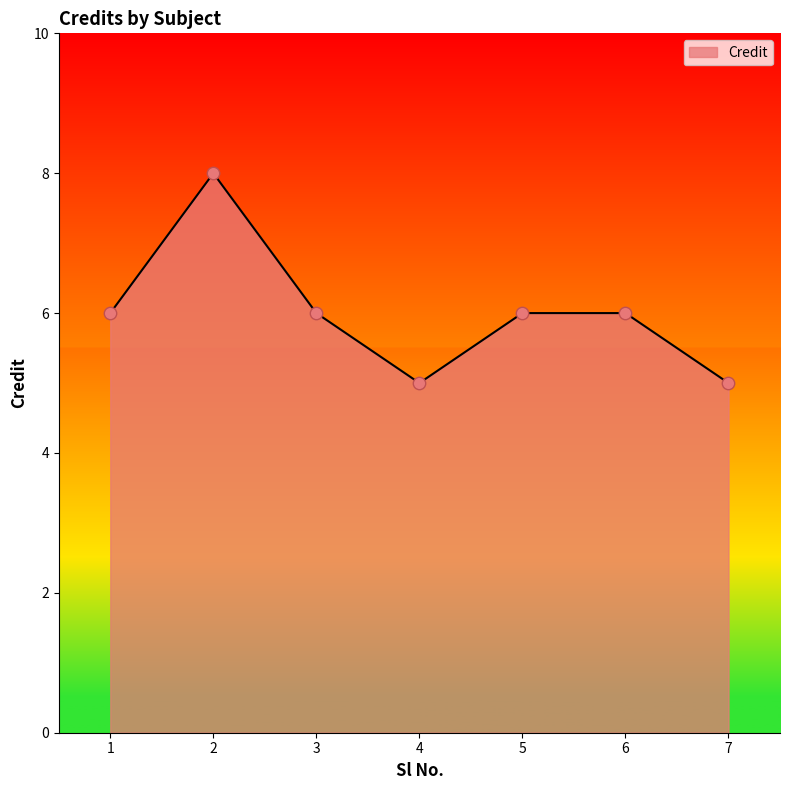

Between 4 and 1, which is larger?

1